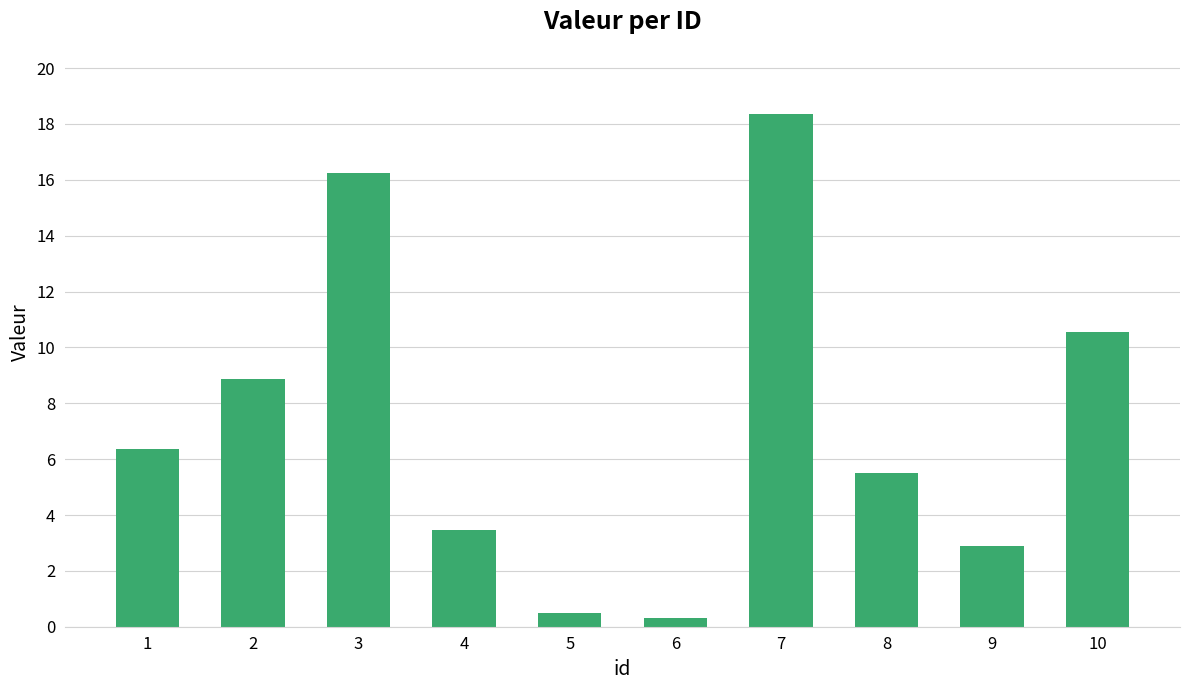

How many categories are shown in the chart?

10